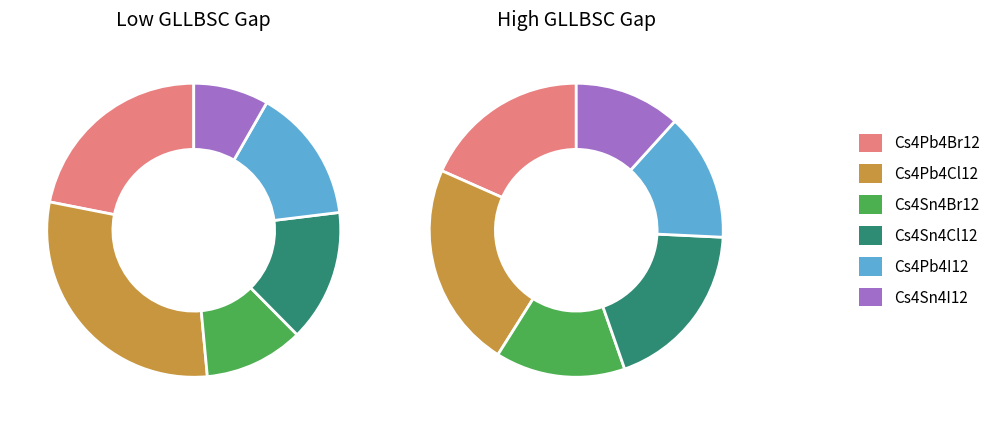

At Cs4Sn4Br12, list the series in order from smallest to largest.

Cs4Sn4I12, Cs4Pb4I12, Cs4Sn4Br12, Cs4Pb4Br12, Cs4Pb4Cl12, Cs4Sn4Cl12